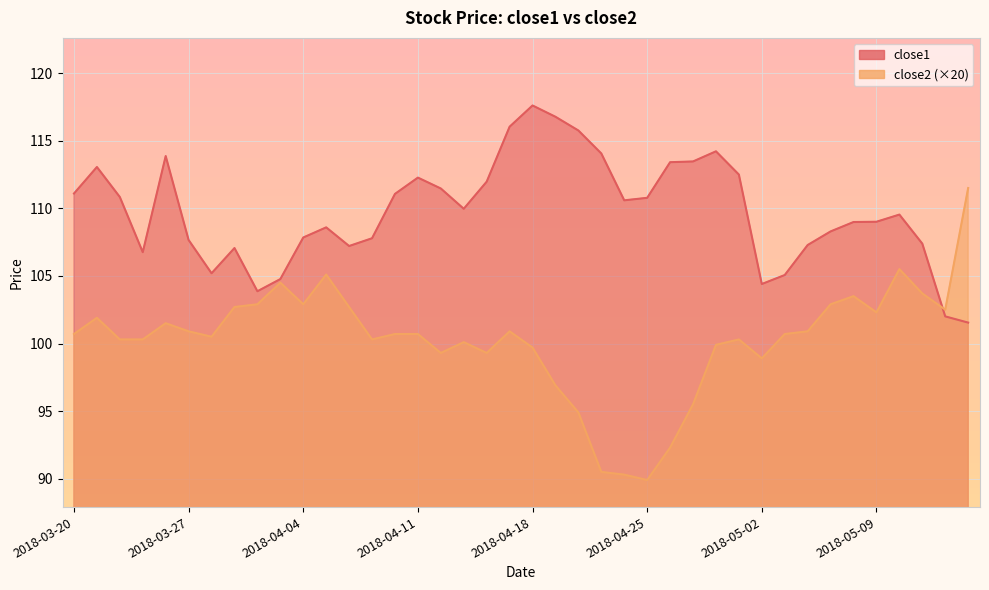

What is the average value of the close2 series?

100.3